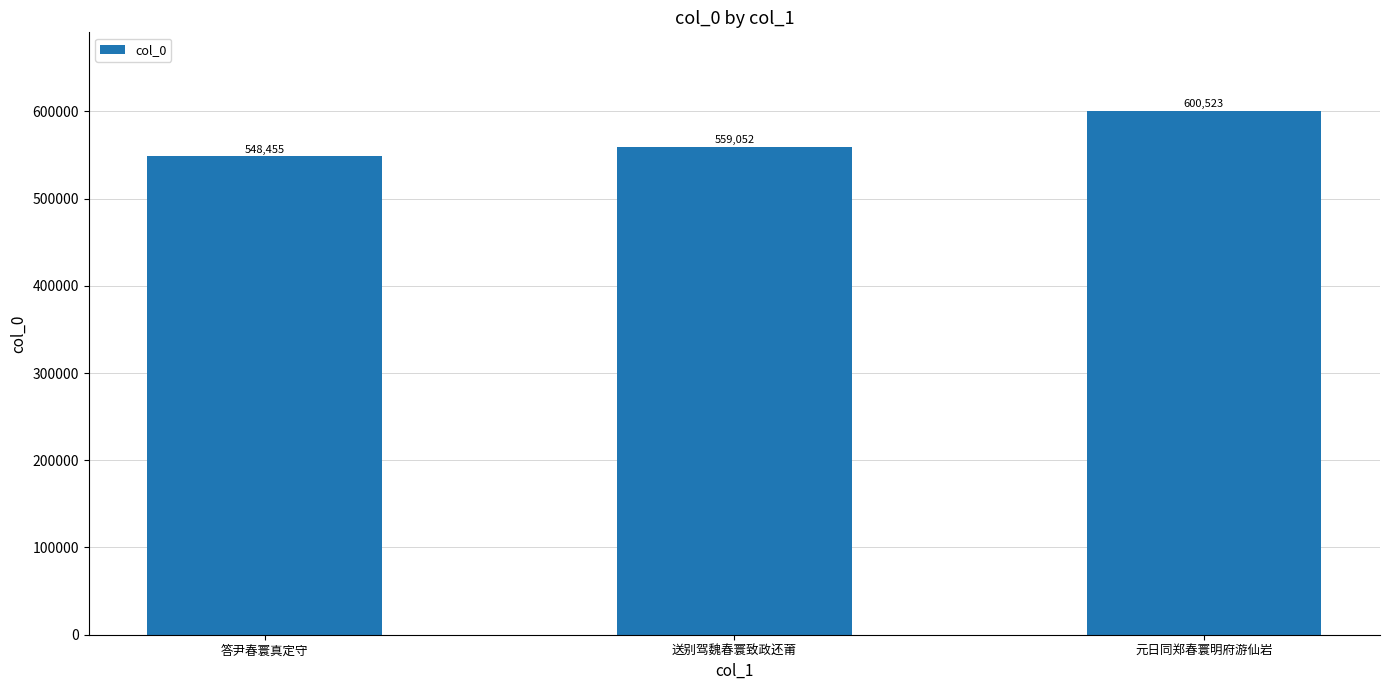

What is the difference between the values at 元日同郑春寰明府游仙岩 and 答尹春寰真定守?

52068